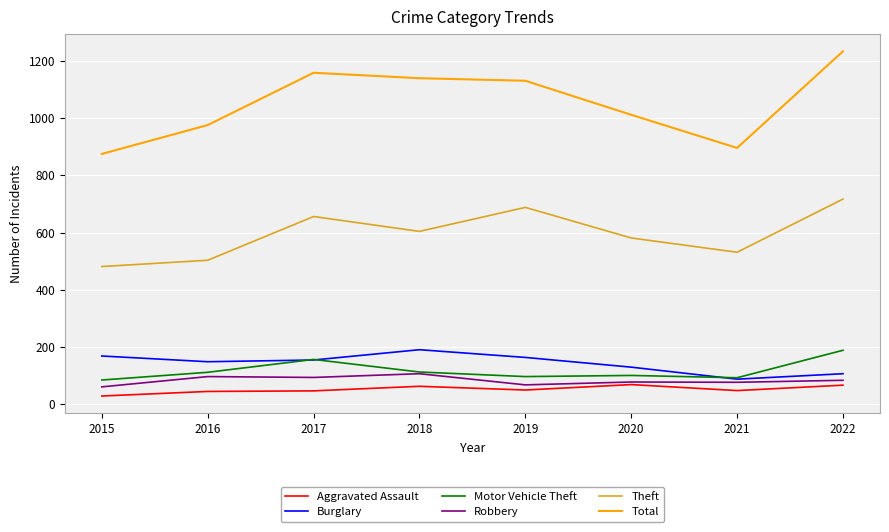

What is the maximum value for Theft?

717